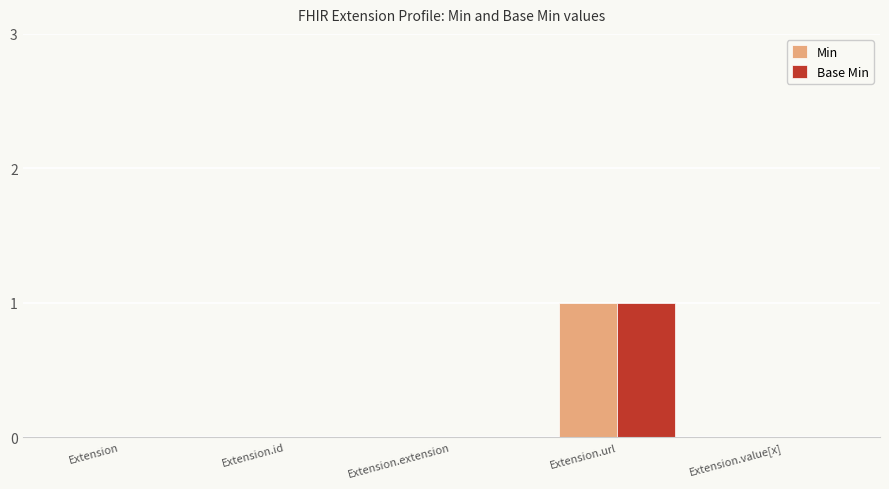

Are the bars grouped side by side (vs. stacked)?

Yes